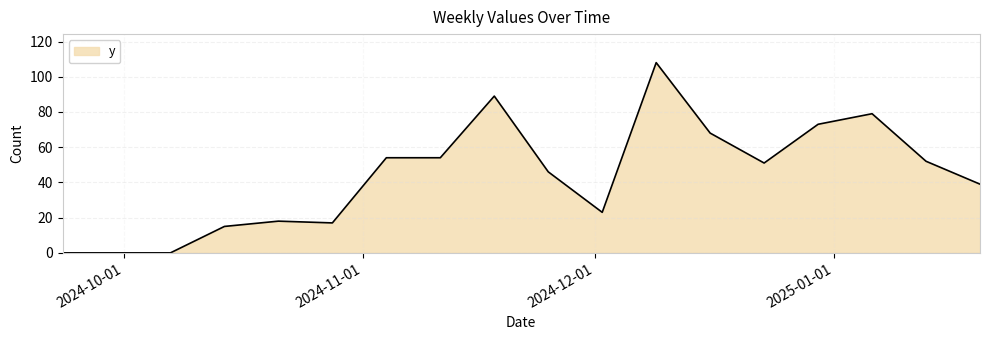

What is the average value?

44